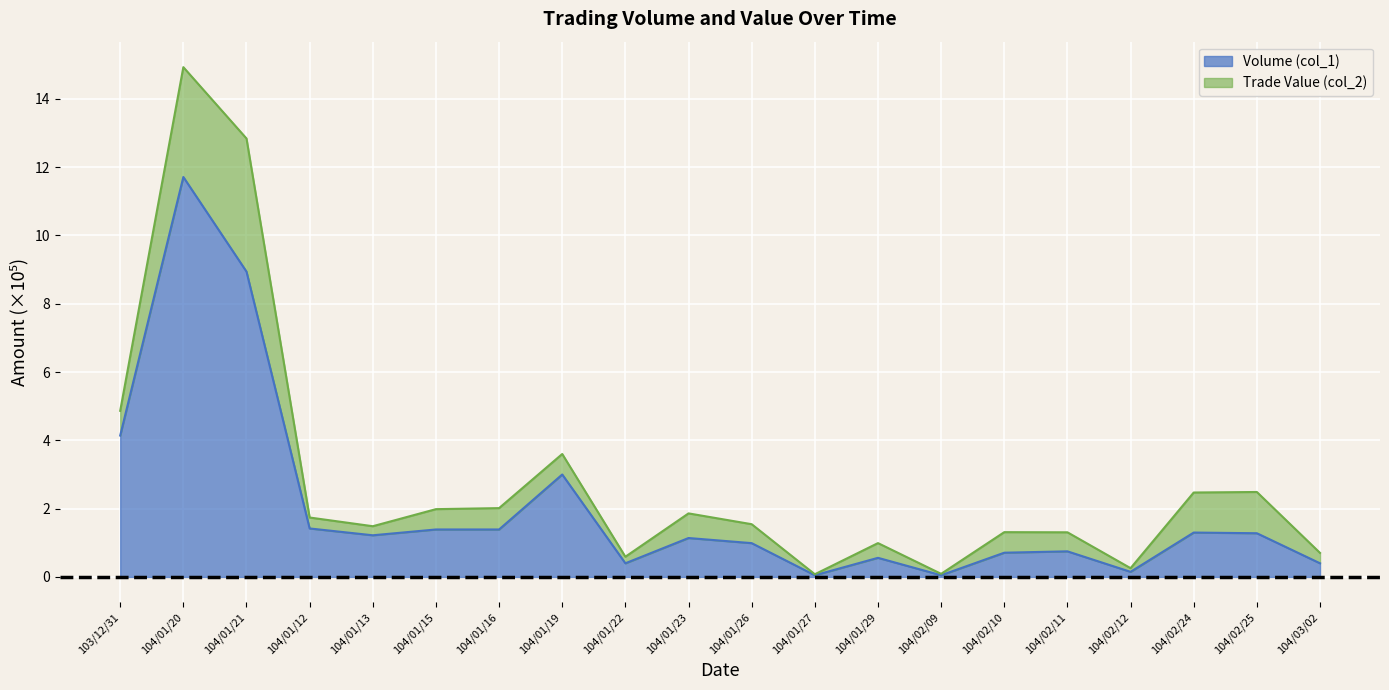

At which label does Trade Value (col_2) reach its minimum?

104/01/27